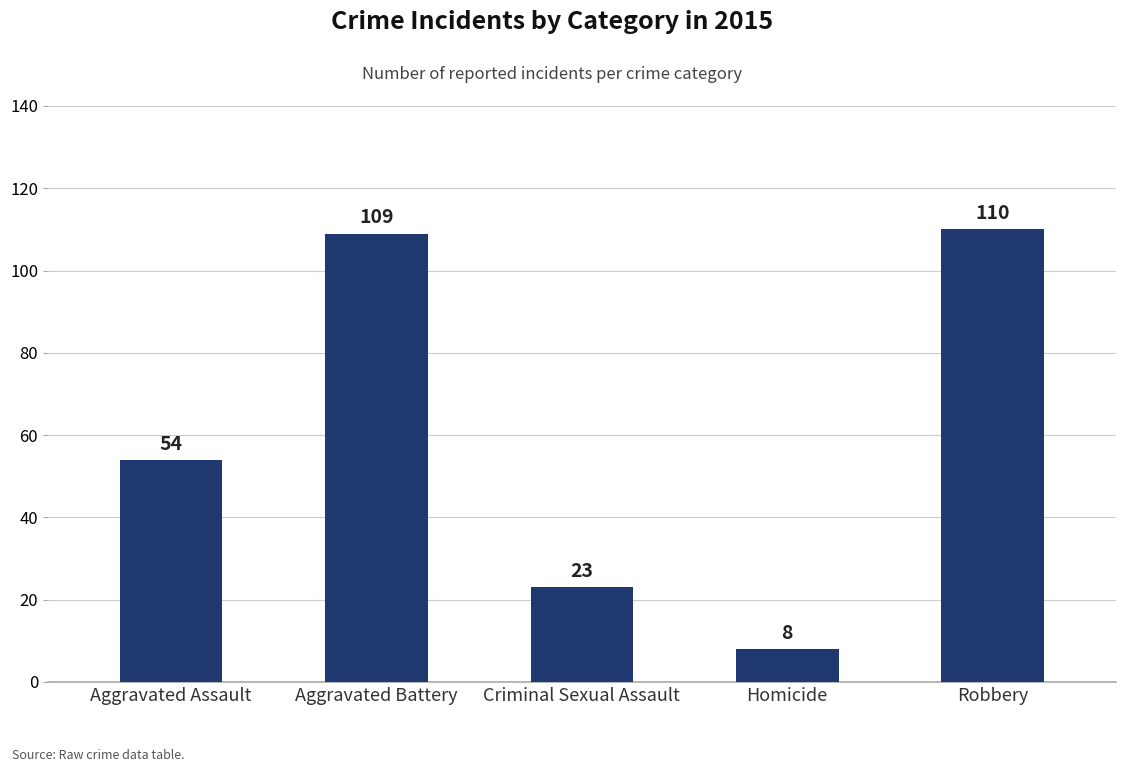

What is the smallest value displayed?

8